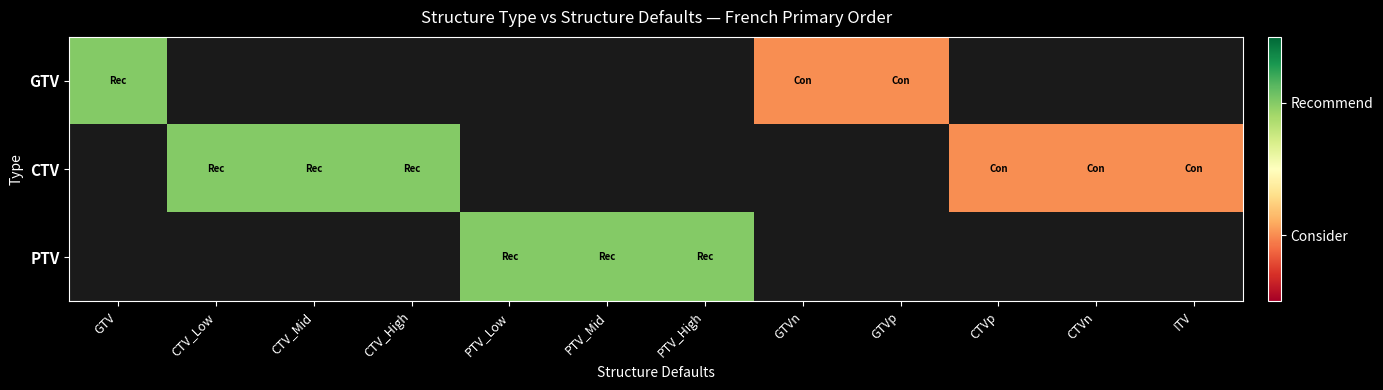

Which label corresponds to the smallest value in the chart?

CTV_Low